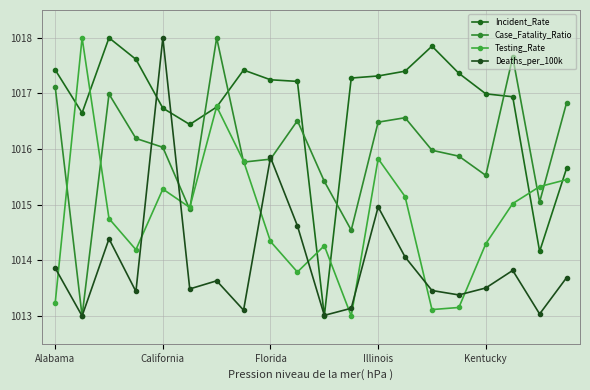

How many data points in Testing_Rate are above 1014?

15